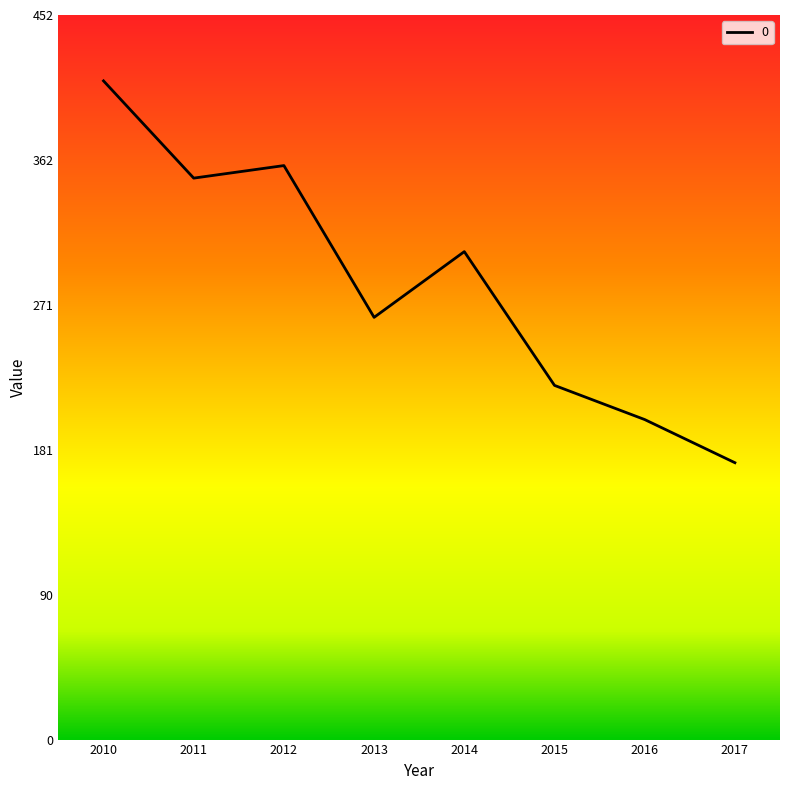

What is the change in value from 2015 to 2016?

-21.3